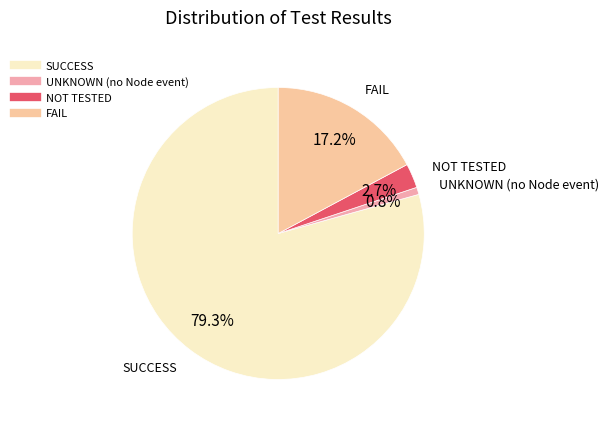

Count the number of slices in the pie.

4